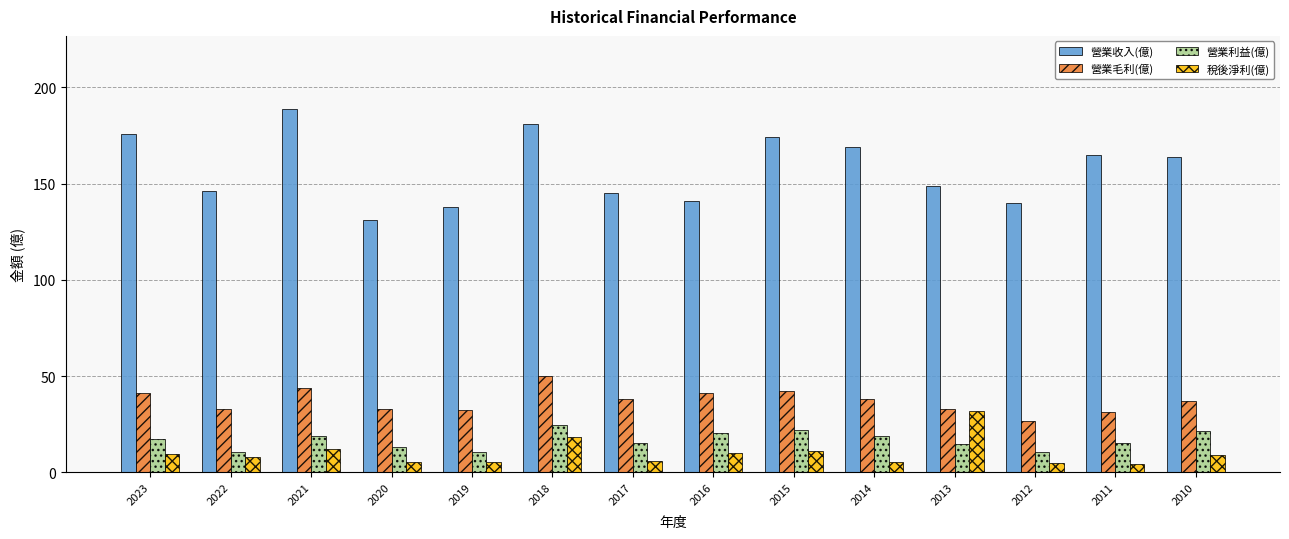

The 營業利益(億) series shows 10.6 at 2012. True or false?

True